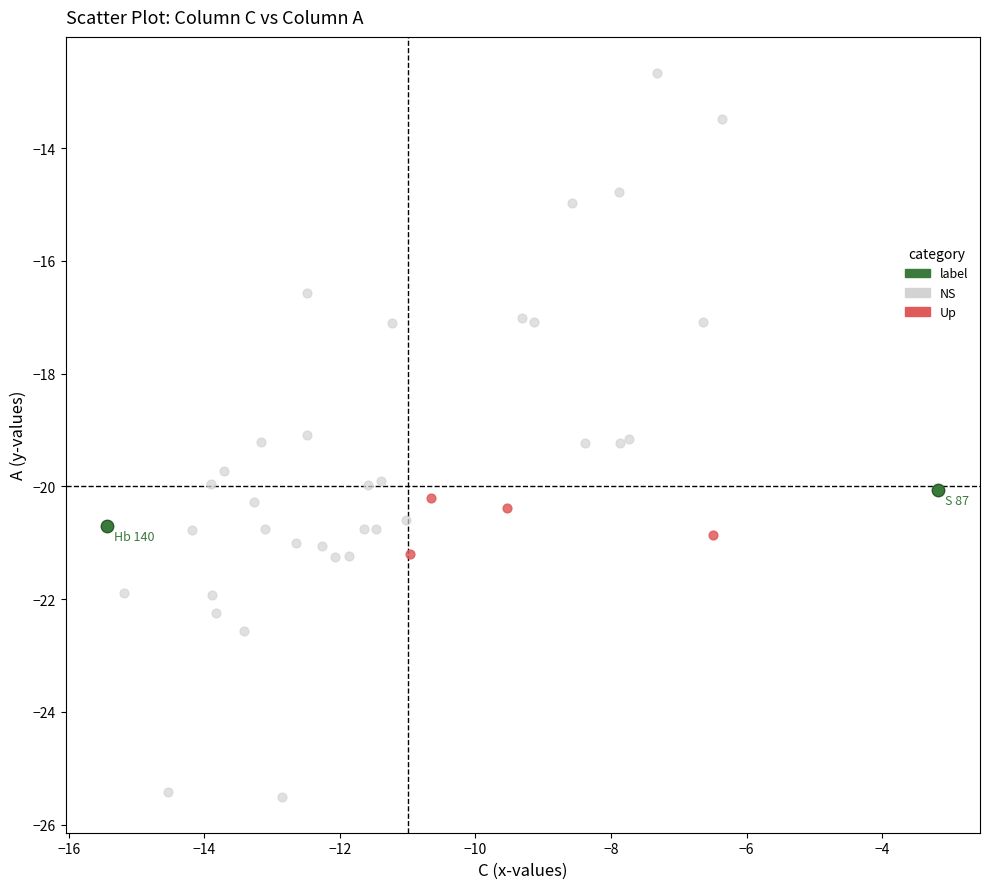

Which series reaches the minimum Y coordinate?

NS